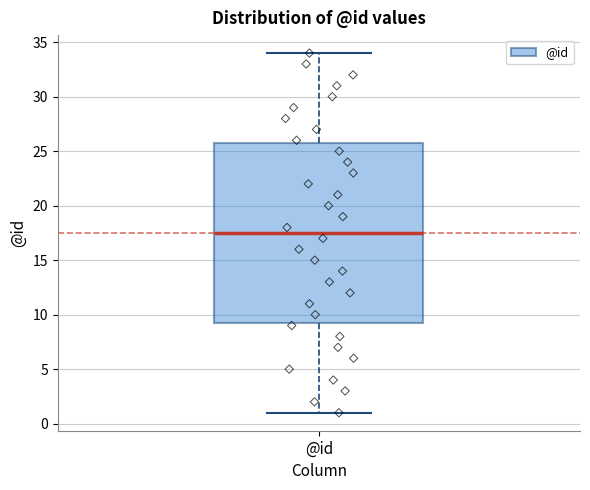

Read this box plot against the y-axis: the position of the median line, the range covered by the box, and the ends of both whiskers. The values are not printed on the chart, so give them approximately, as read against the axis.

median 17.5, box 9.5 to 26.0, whiskers 1.0 to 34.0